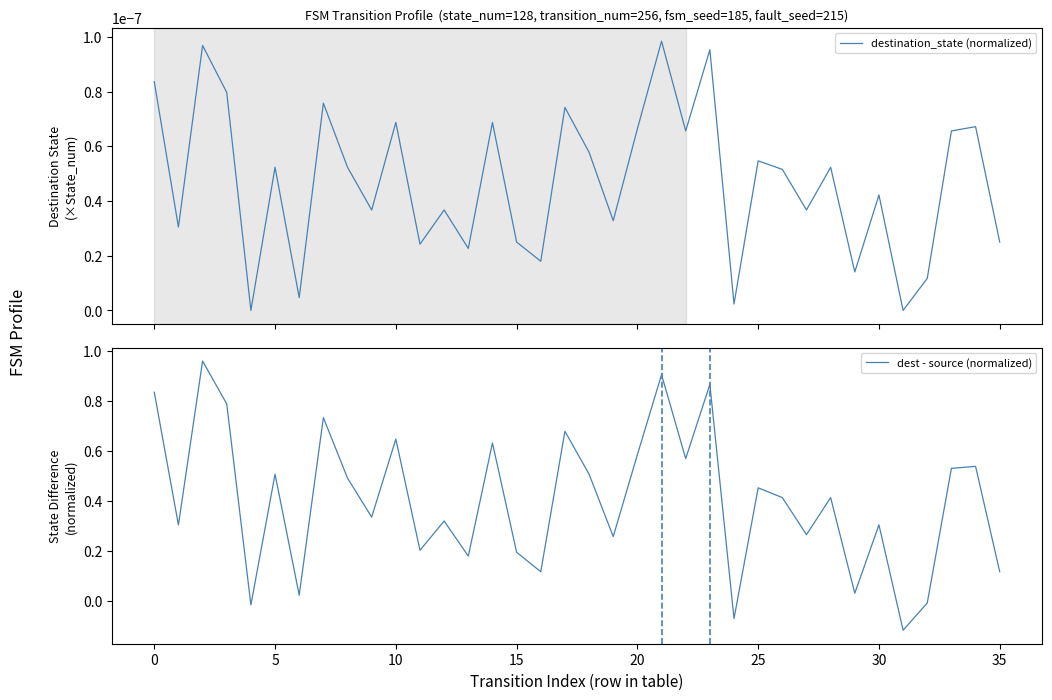

What is the smallest value displayed?

-0.1